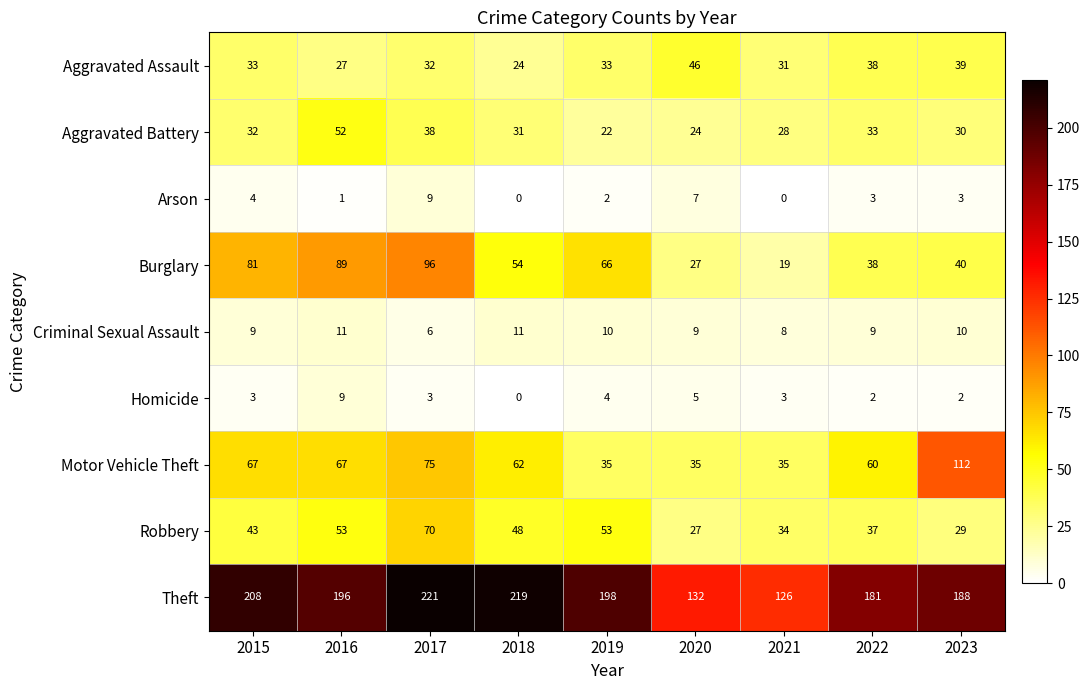

At which label does Aggravated Battery first exceed 31?

2015